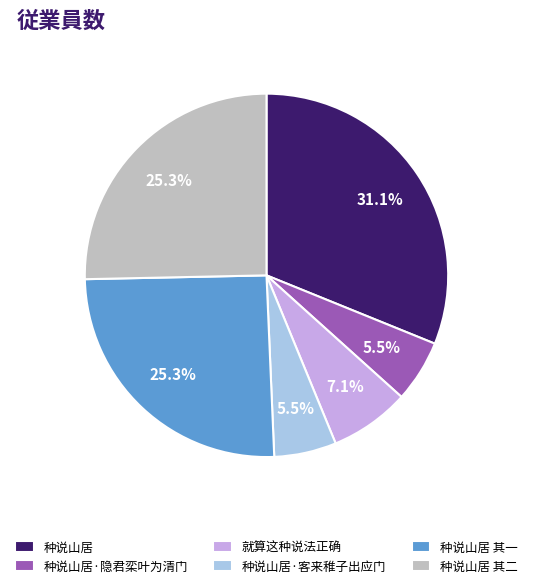

How many segments does this pie chart have?

6